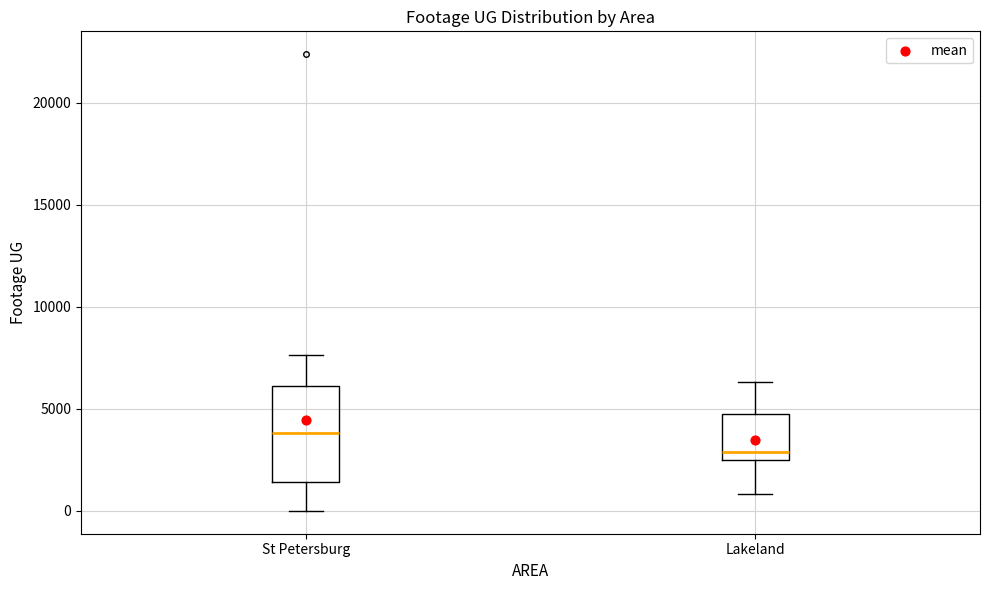

Reading left to right, transcribe this box plot: for each box, give where its median line is, the range the box spans, and where its two whiskers end, as read against the y-axis. The values are not printed on the chart, so give them approximately, as read against the axis.

St Petersburg: median 4000, box 1500 to 6000, whiskers 0 to 7500
Lakeland: median 3000, box 2500 to 4500, whiskers 1000 to 6500